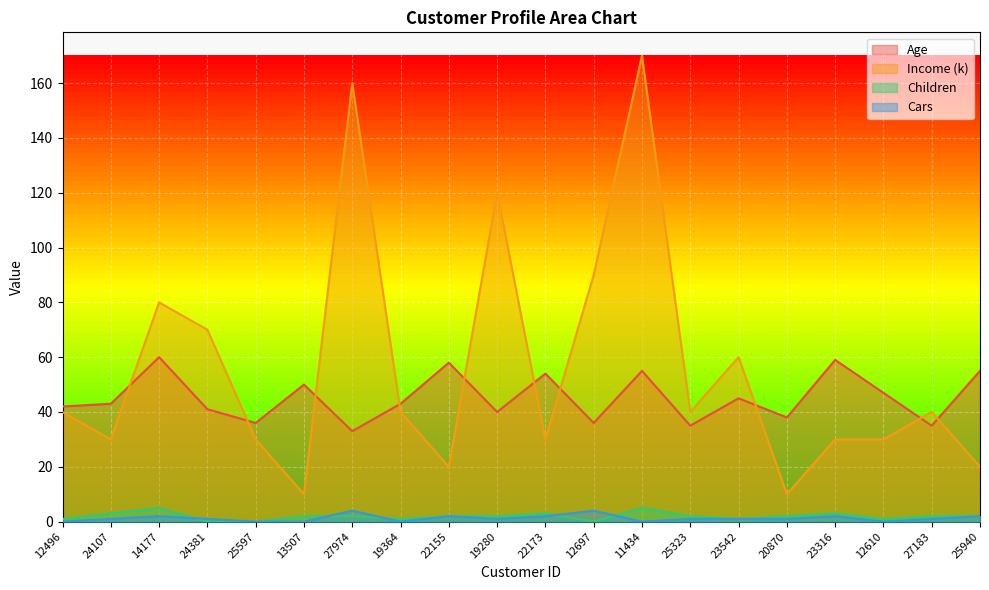

Reading left to right, transcribe all the data shown in this chart.

Age: 42	43	60	41	36	50	33	43	58	40	54	36	55	35	45	38	59	47	35	55
Income (k): 40	30	80	70	30	10	160	40	20	120	30	90	170	40	60	10	30	30	40	20
Children: 1	3	5	0	0	2	2	1	2	2	3	0	5	2	1	2	3	1	2	2
Cars: 0	1	2	1	0	0	4	0	2	1	2	4	0	1	1	1	2	0	1	2